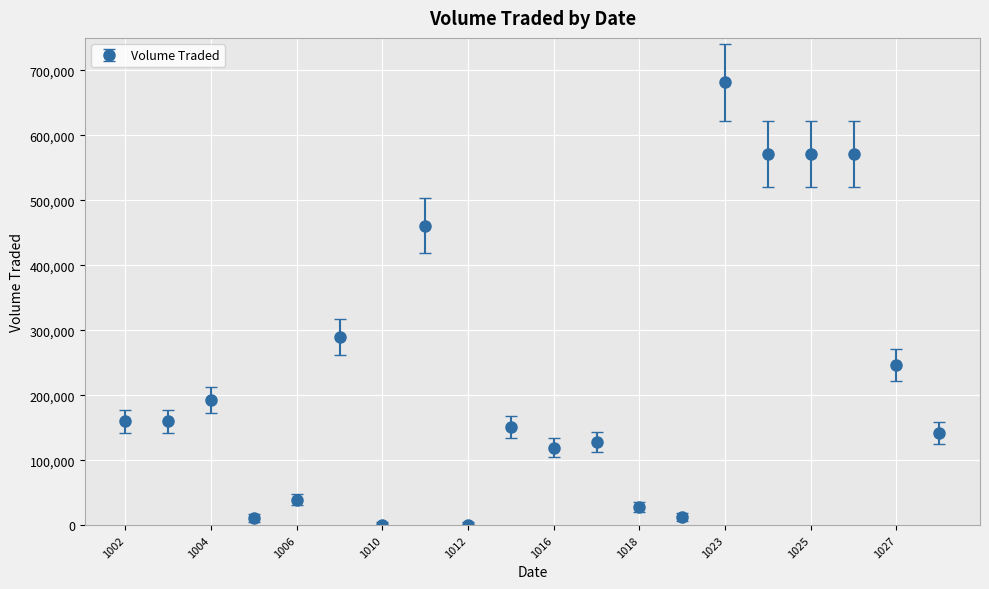

True or false: the data has more than 2 interior local peaks.

True